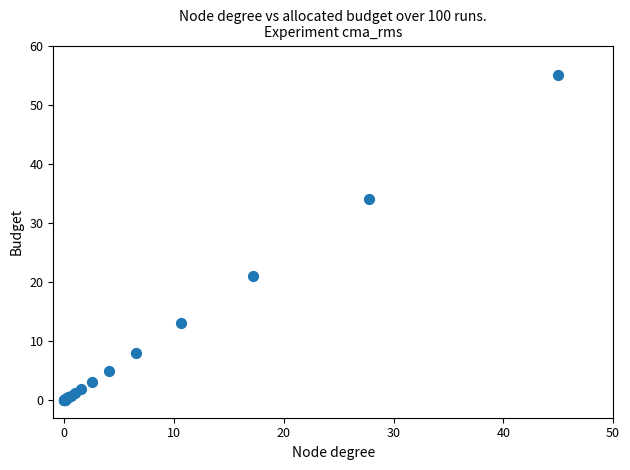

What Y value in the scatter plot is closest to 27?

21.0